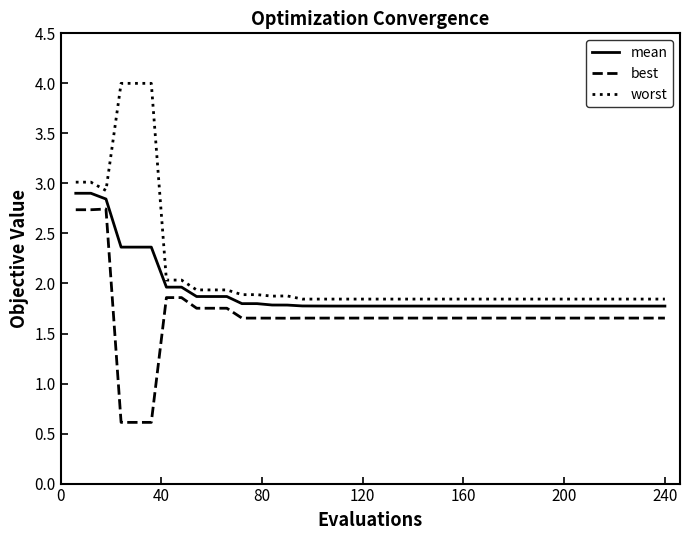

What is the highest value of the mean series?

2.9